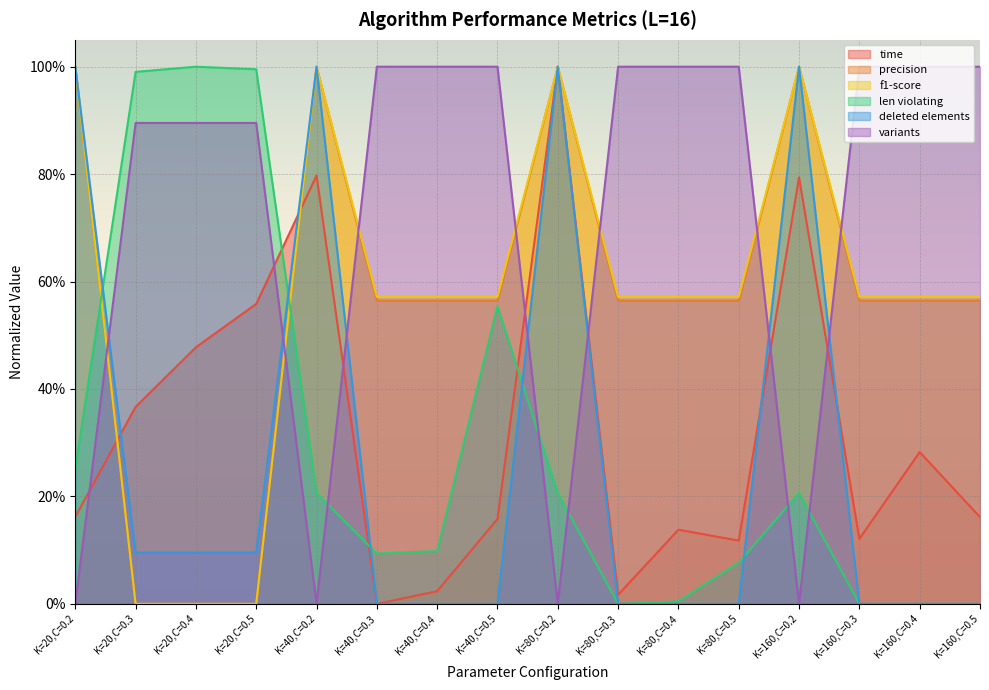

What are all the series names shown in the legend?

time, precision, f1-score, len violating, deleted elements, variants